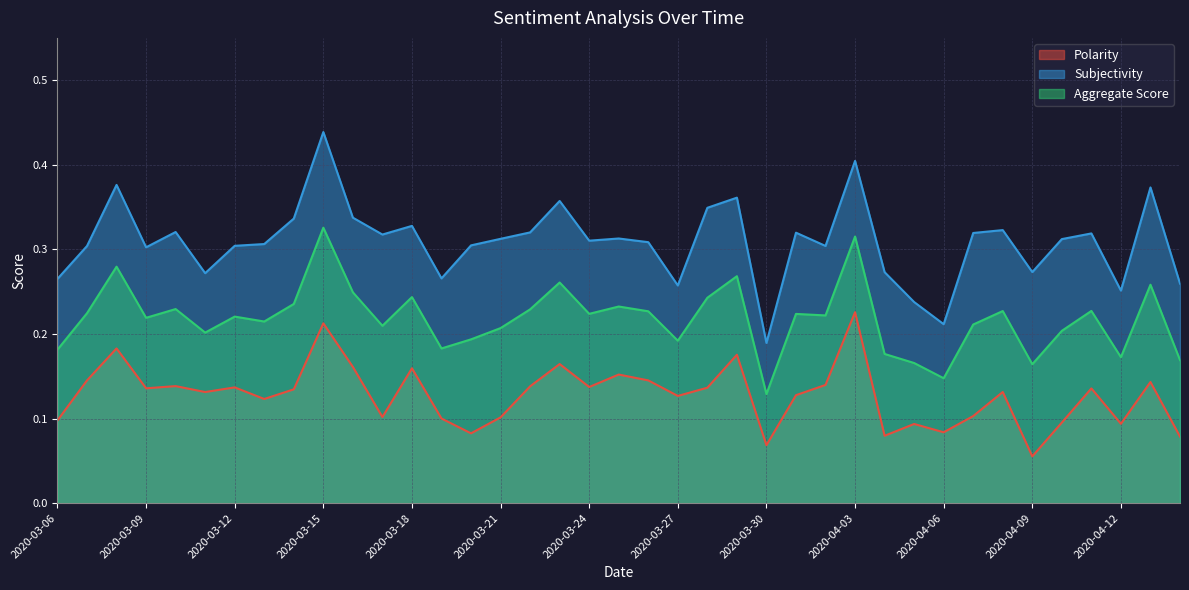

Which series has the widest spread of values?

Subjectivity